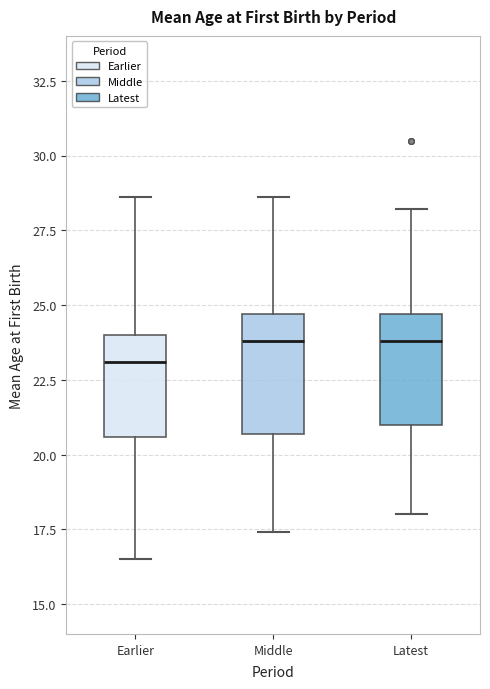

Reading left to right, transcribe this box plot: for each box, give where its median line is, the range the box spans, and where its two whiskers end, as read against the y-axis. The values are not printed on the chart, so give them approximately, as read against the axis.

Earlier: median 23.0, box 20.5 to 24.0, whiskers 16.5 to 28.5
Middle: median 24.0, box 20.5 to 24.5, whiskers 17.5 to 28.5
Latest: median 24.0, box 21.0 to 24.5, whiskers 18.0 to 28.0